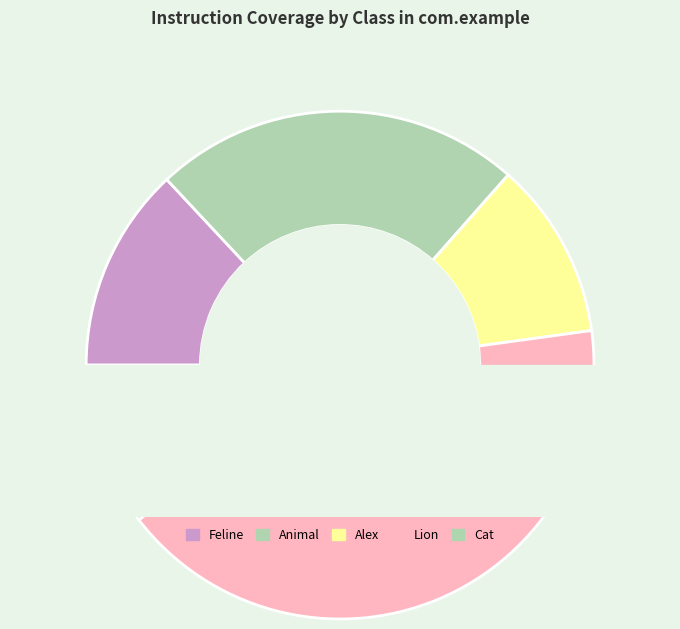

Count the number of slices in the pie.

5